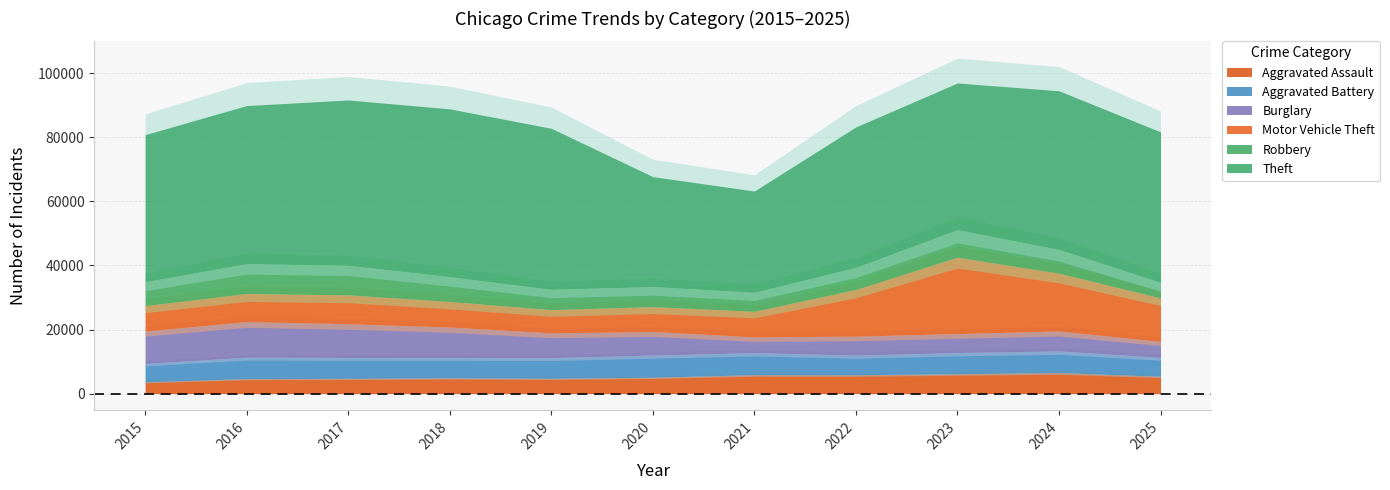

Rank the categories by Burglary value from highest to lowest.

2016, 2017, 2015, 2018, 2019, 2020, 2024, 2022, 2023, 2025, 2021